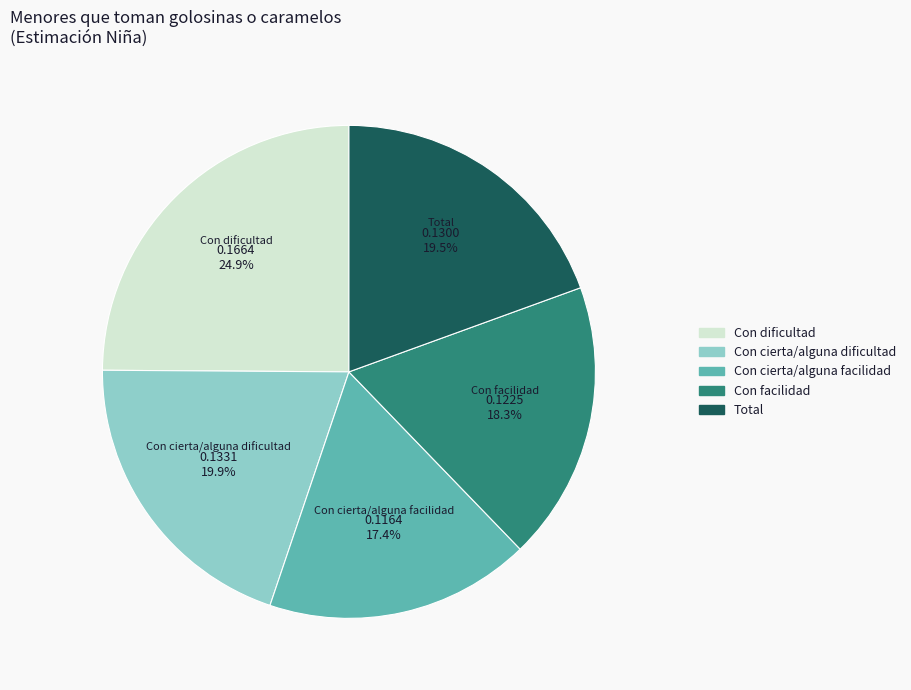

Between Con cierta/alguna dificultad and Con facilidad, which is larger?

Con cierta/alguna dificultad